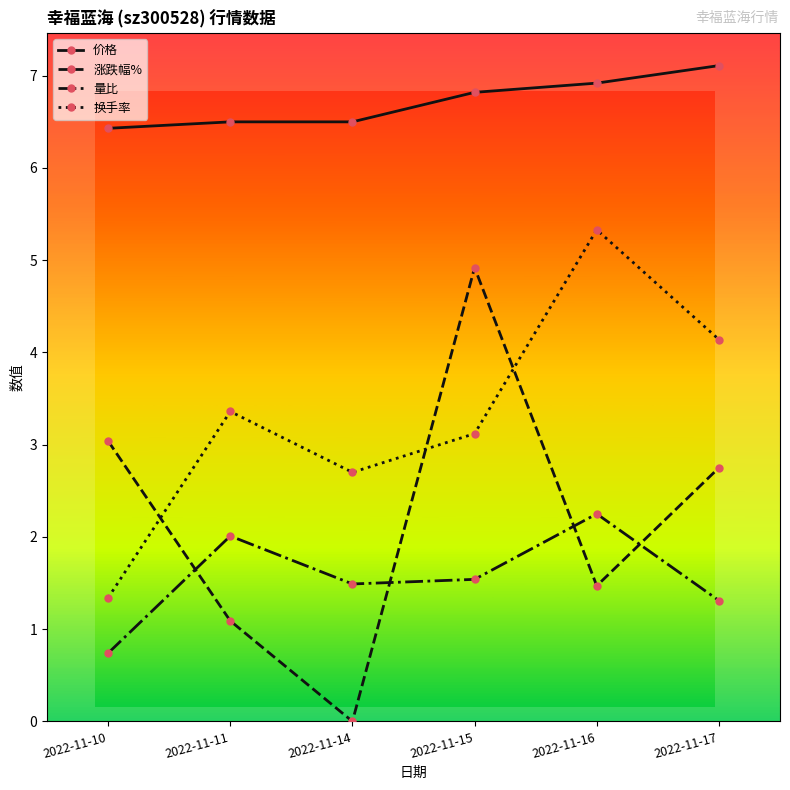

True or false: 价格 and 涨跌幅% intersect in this chart.

False